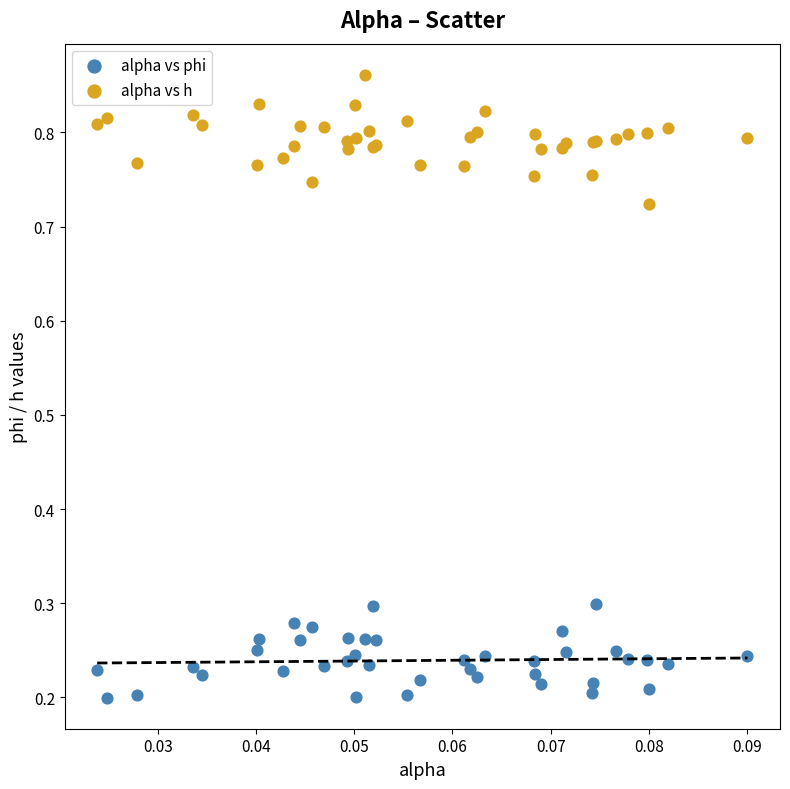

Which series reaches the minimum Y coordinate?

alpha vs phi